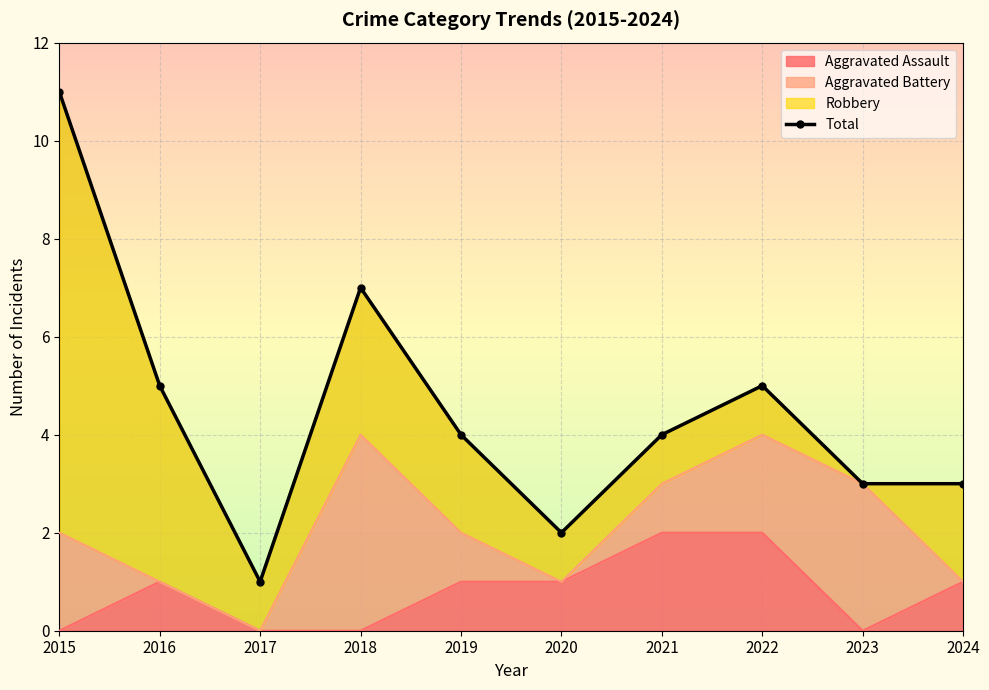

Rank the categories by value from highest to lowest.

2015, 2018, 2016, 2022, 2019, 2021, 2023, 2024, 2020, 2017